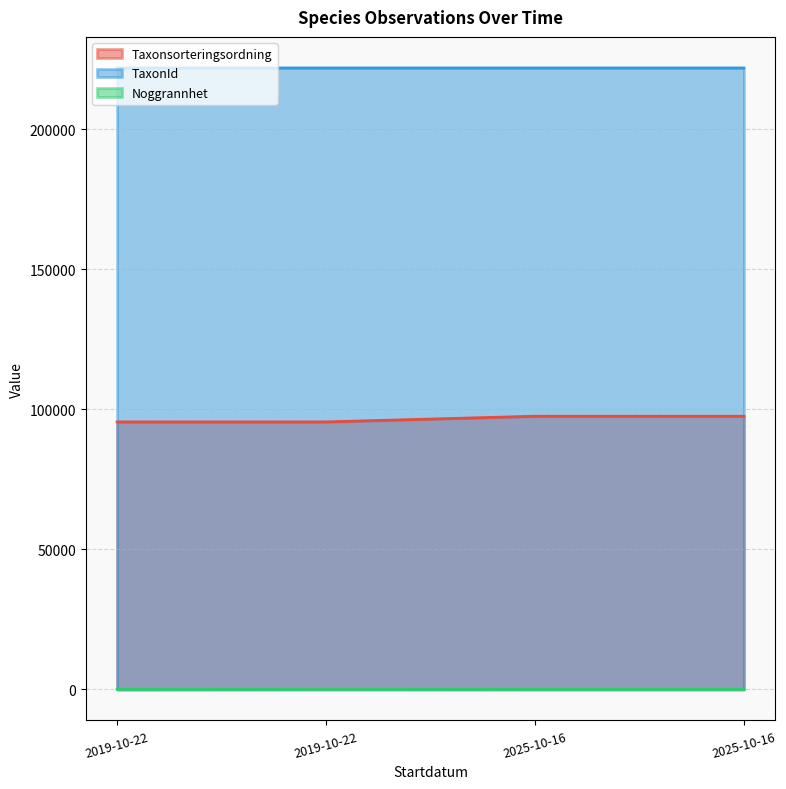

Where is the first local maximum for Noggrannhet?

2019-10-22